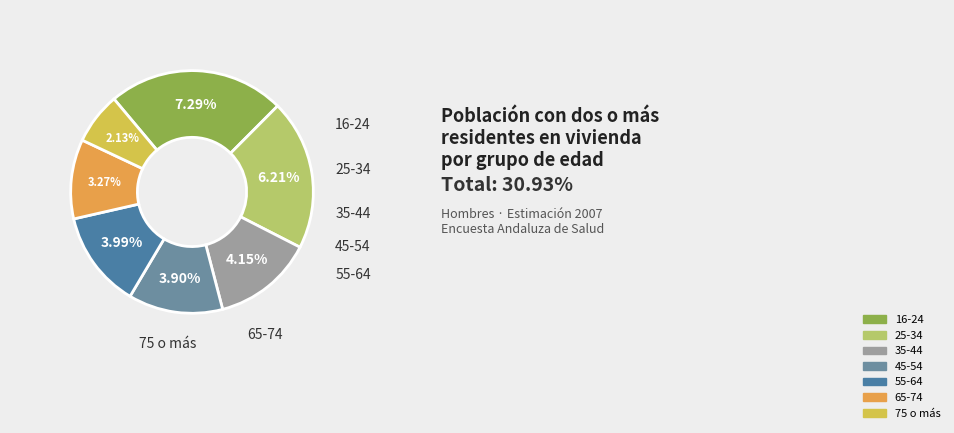

What percentage is the 55-64 slice, to the nearest percent?

13%